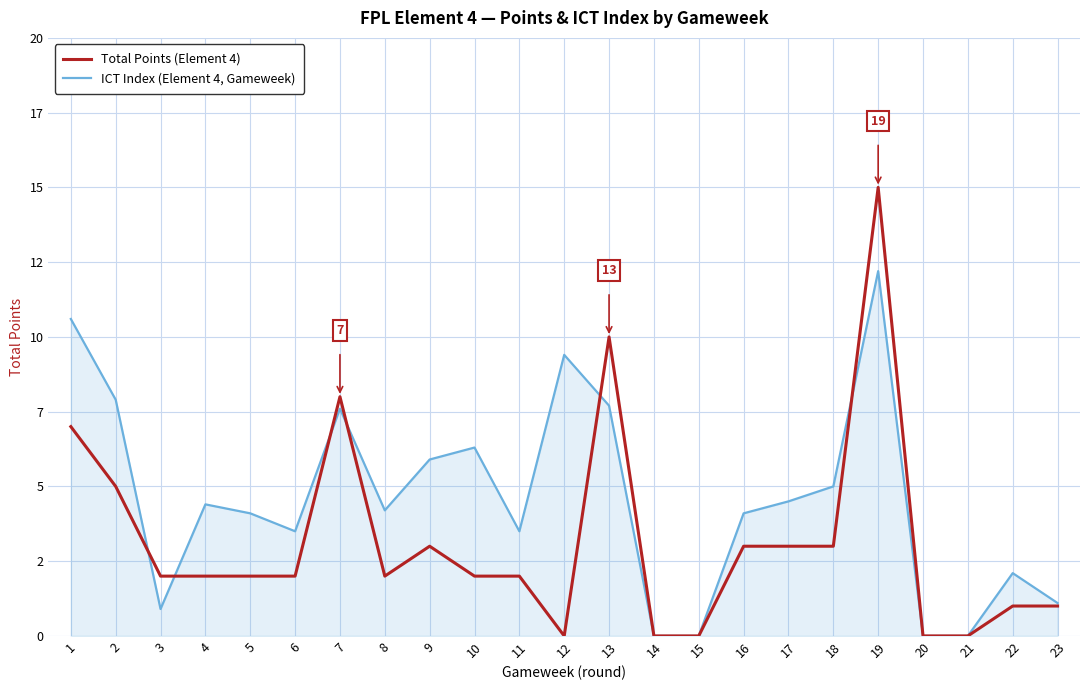

Is this an area chart (filled region under the line)?

Yes